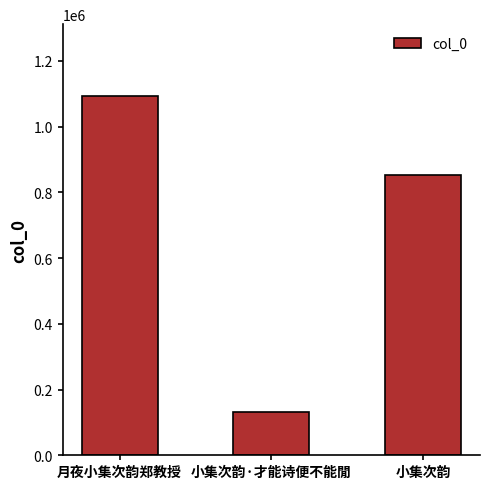

Between 小集次韵 and 小集次韵·才能诗便不能閒, which is larger?

小集次韵